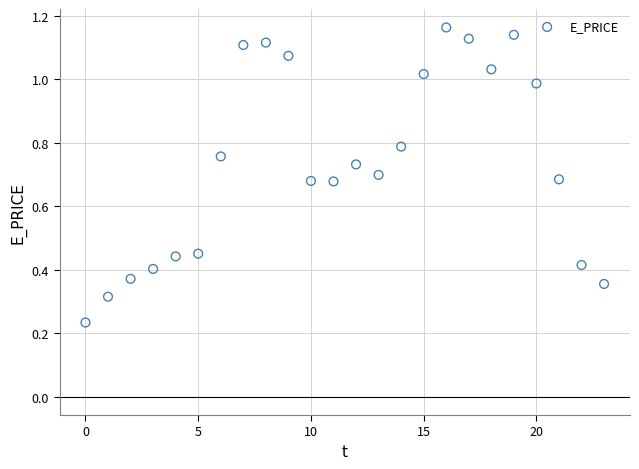

What is the range of Y values (max minus min)?

0.9